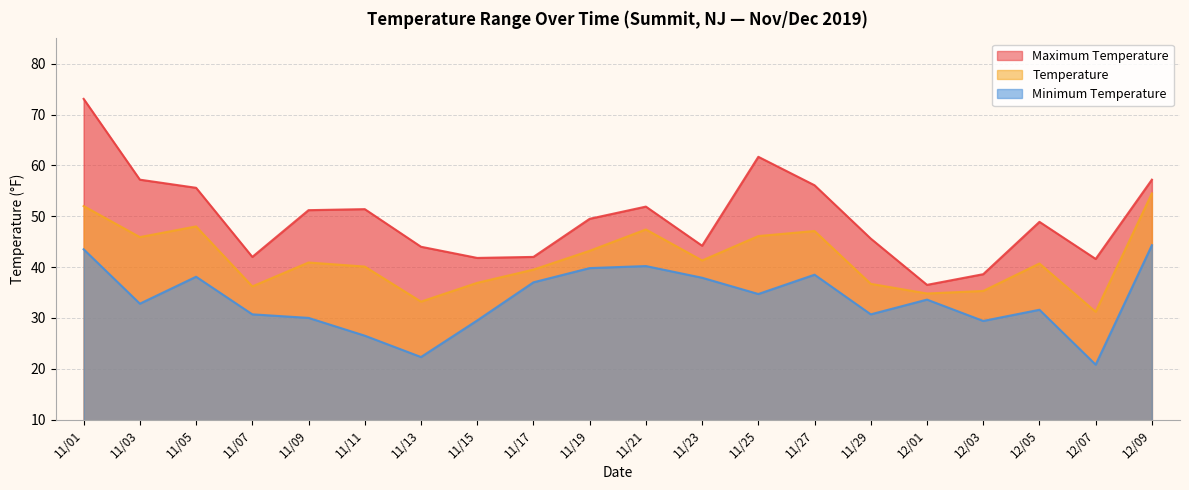

Reading left to right, what are all the values shown in this chart?

Maximum Temperature: 73.1	57.2	55.6	42.0	51.2	51.4	44.0	41.8	42.0	49.5	51.9	44.2	61.7	56.1	45.6	36.5	38.6	48.9	41.6	57.2
Temperature: 52.0	45.9	48.0	36.2	40.9	40.1	33.2	36.9	39.5	43.2	47.4	41.3	46.1	47.1	36.7	34.8	35.3	40.7	31.2	54.5
Minimum Temperature: 43.5	32.8	38.1	30.7	30.0	26.5	22.3	29.5	37.0	39.8	40.2	37.9	34.7	38.5	30.7	33.6	29.4	31.6	20.8	44.3